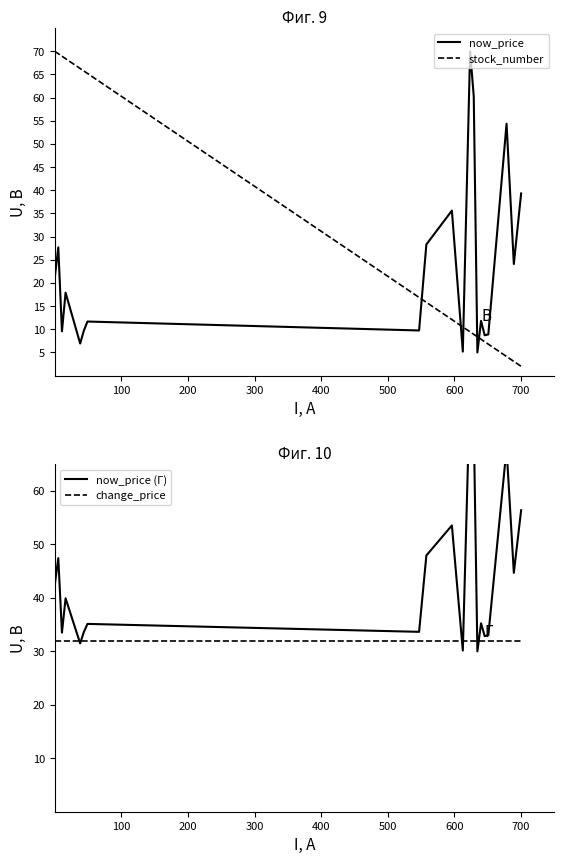

Which series has the widest spread of values?

stock_number